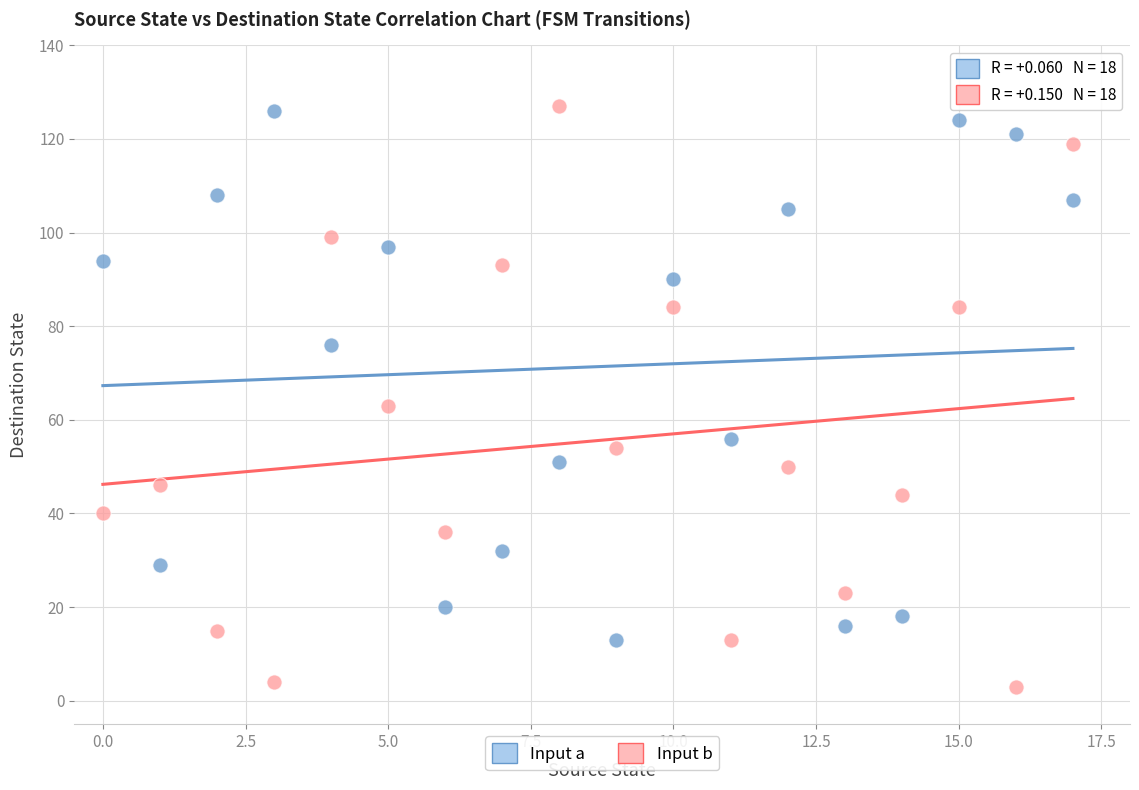

Which series reaches the minimum Y coordinate?

Input b